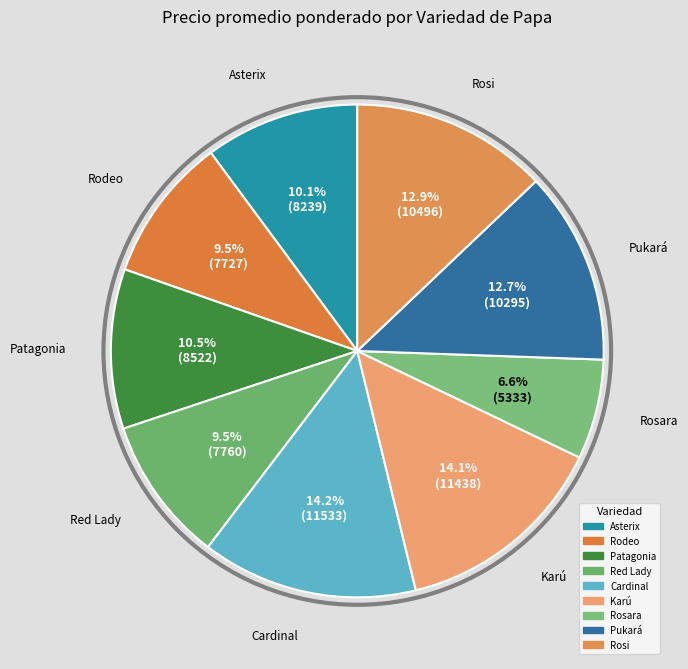

True or false: Karú accounts for 1% of the total.

False